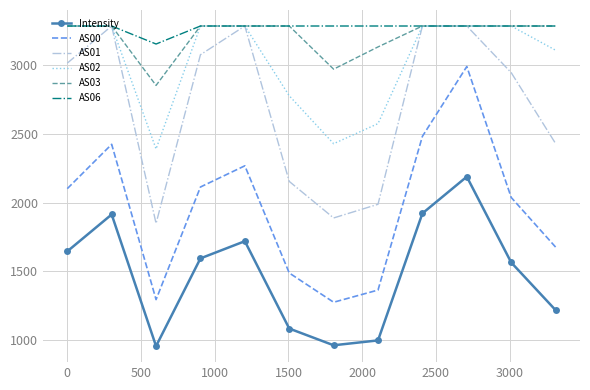

What is the lowest value of the AS03 series?

2850.1